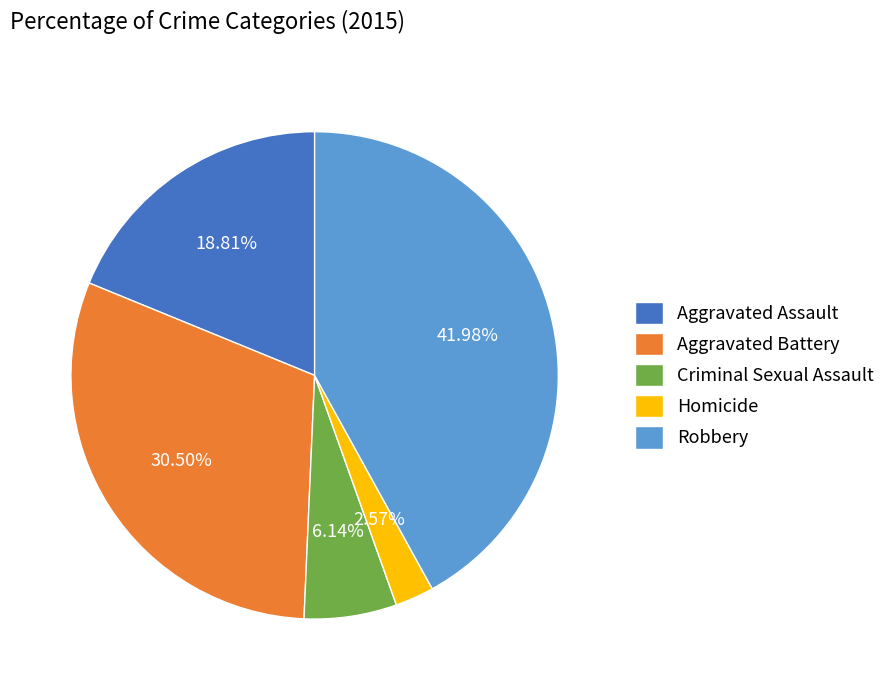

To the nearest percent, what is the combined percentage of Aggravated Assault and Homicide?

21%